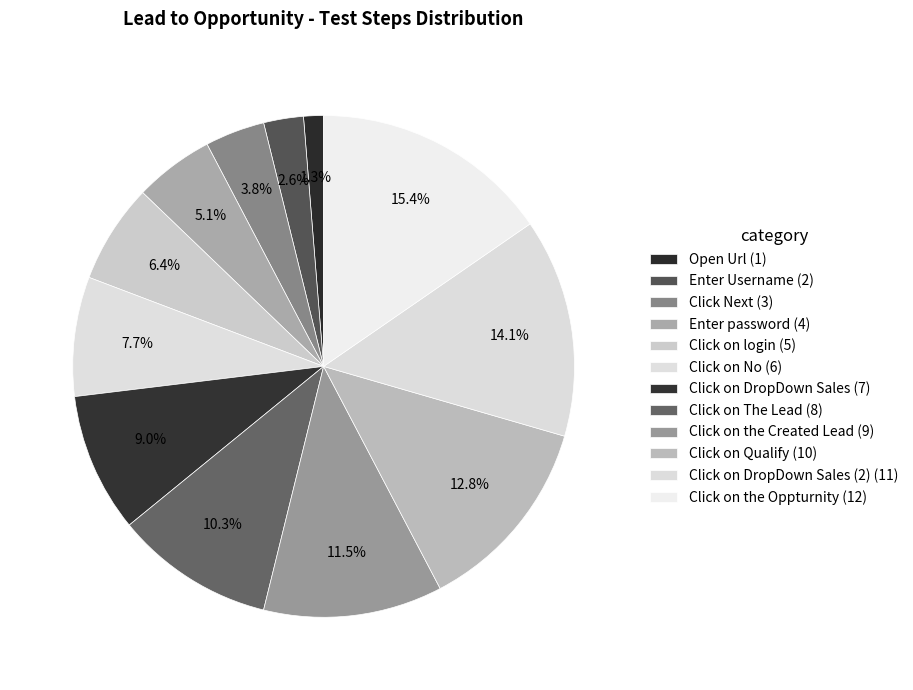

Count the number of slices in the pie.

12